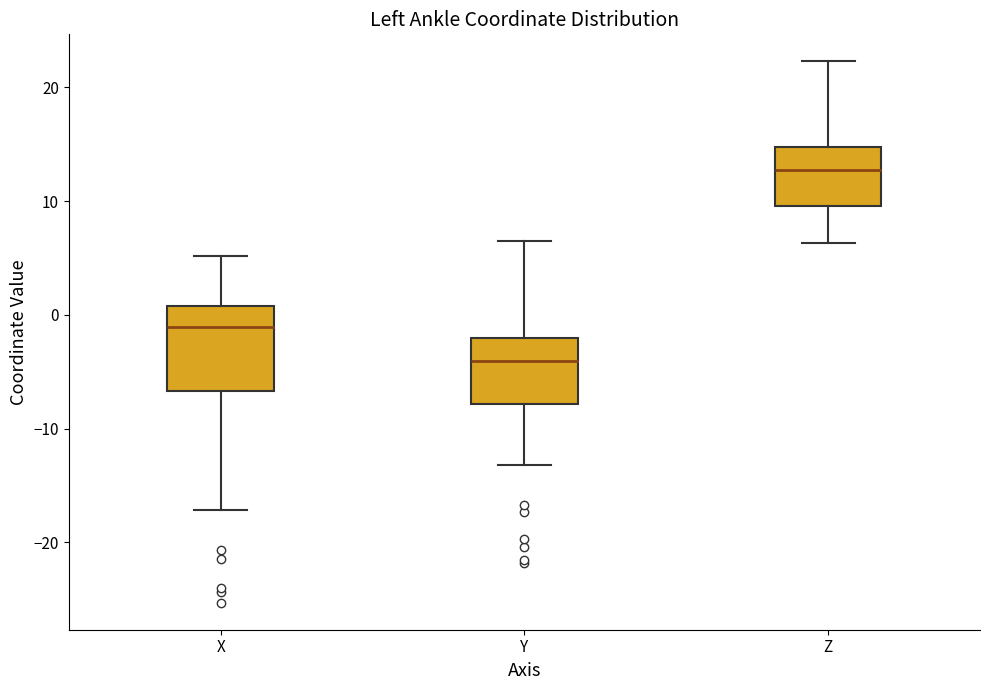

Reading left to right, read every box against the y-axis: the position of its median line, the range the box covers, and the ends of its whiskers. The values are not printed on the chart, so give them approximately, as read against the axis.

X: median -1, box -7 to 1, whiskers -17 to 5
Y: median -4, box -8 to -2, whiskers -13 to 6
Z: median 13, box 10 to 15, whiskers 6 to 22